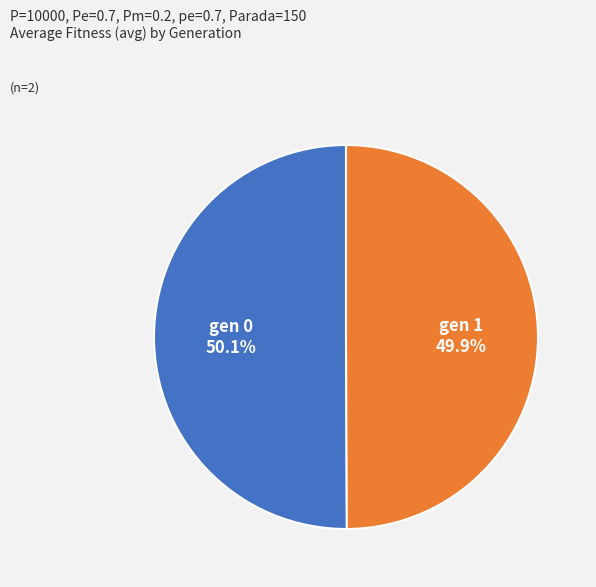

What is the ratio of the value at gen 0 to the value at gen 1?

1.0